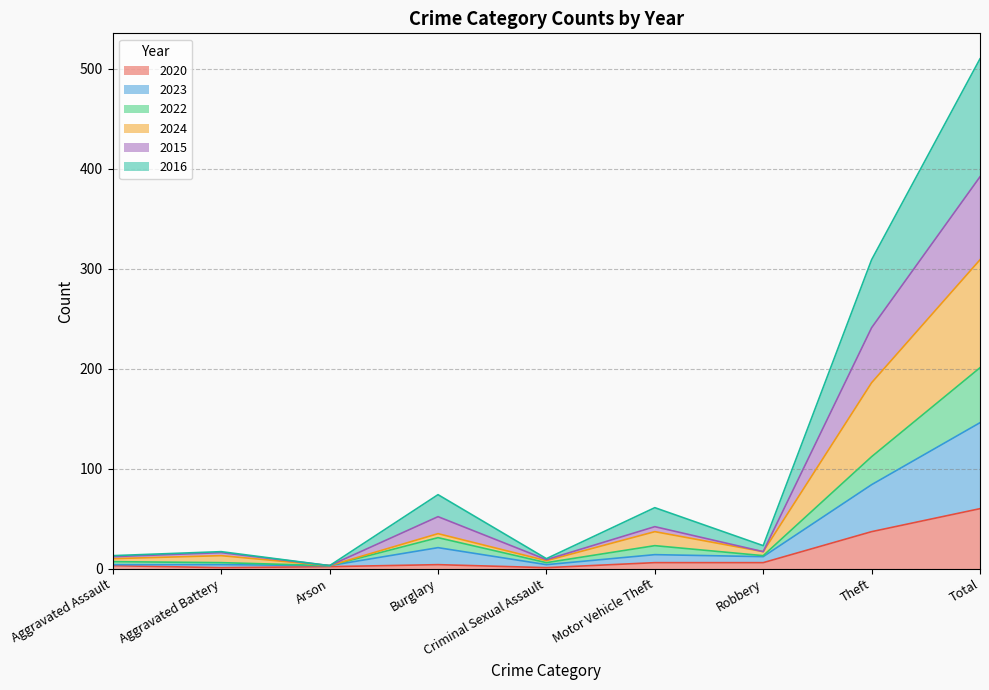

At which label does 2022 reach its peak?

Total